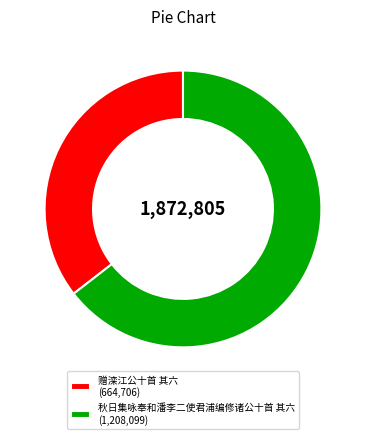

Which category has the smallest portion of the pie?

赠滦江公十首 其六